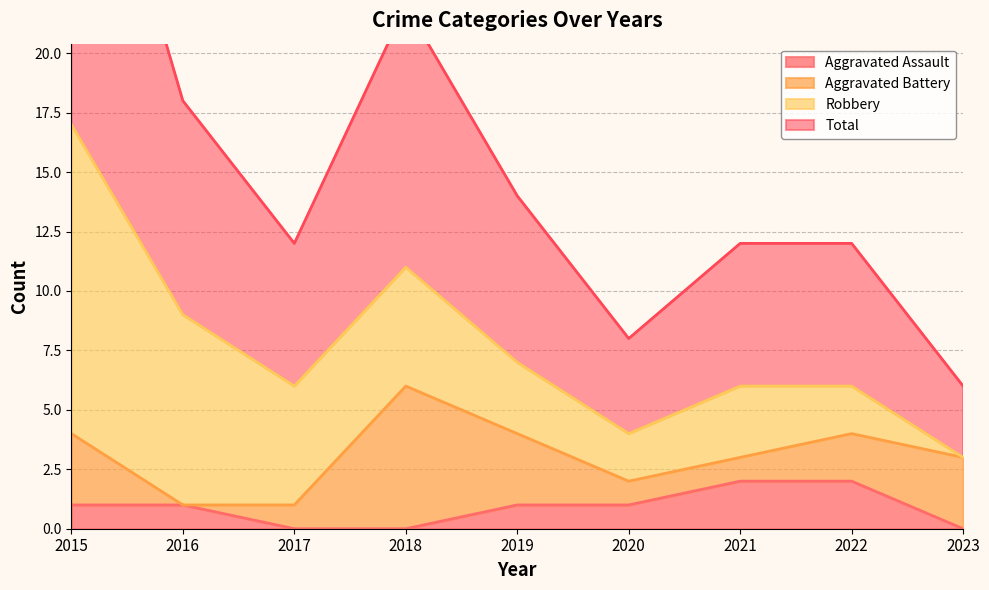

Where is Aggravated Assault nearest to the value 1?

2015